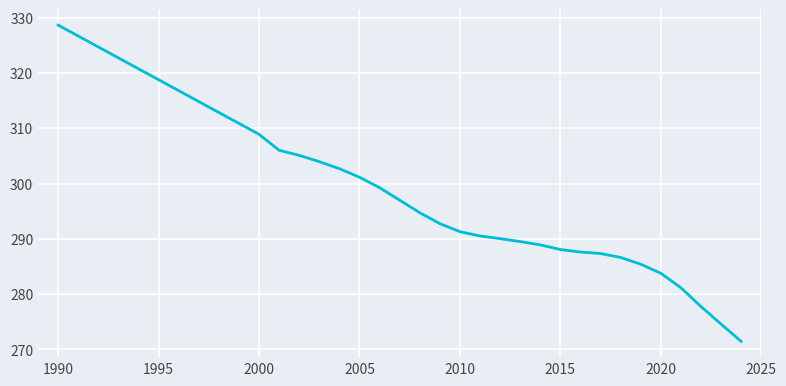

What is the smallest value displayed?

271.5